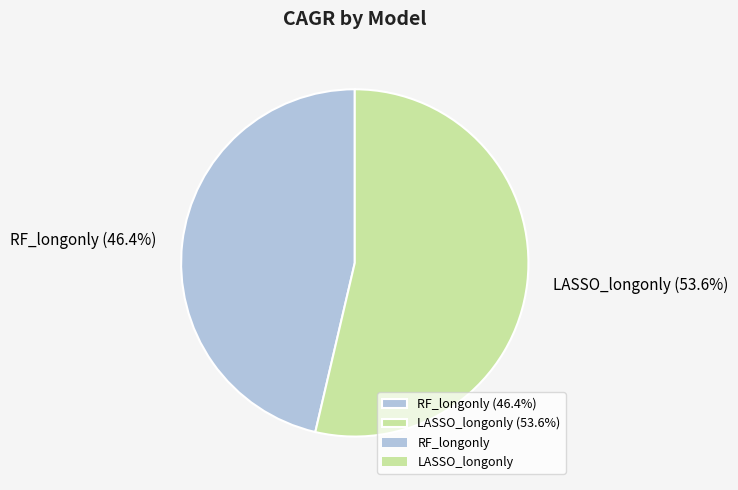

How many slices are in this pie chart?

2